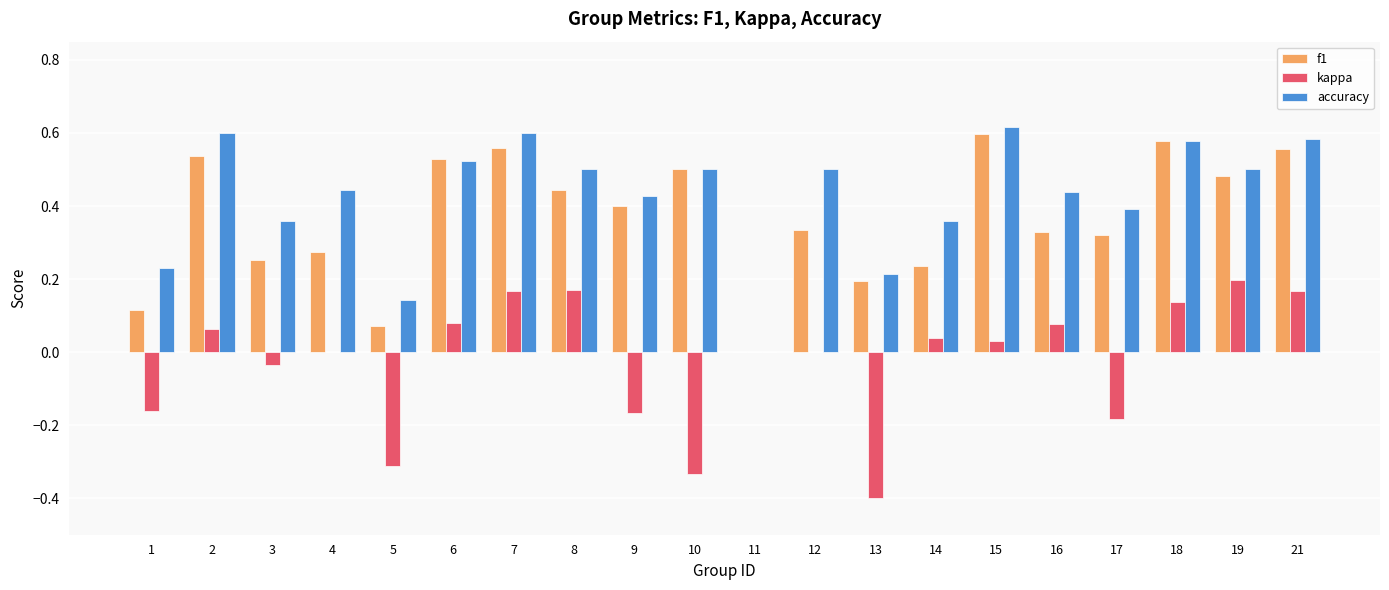

Which series changed the most between 12 and 21?

f1